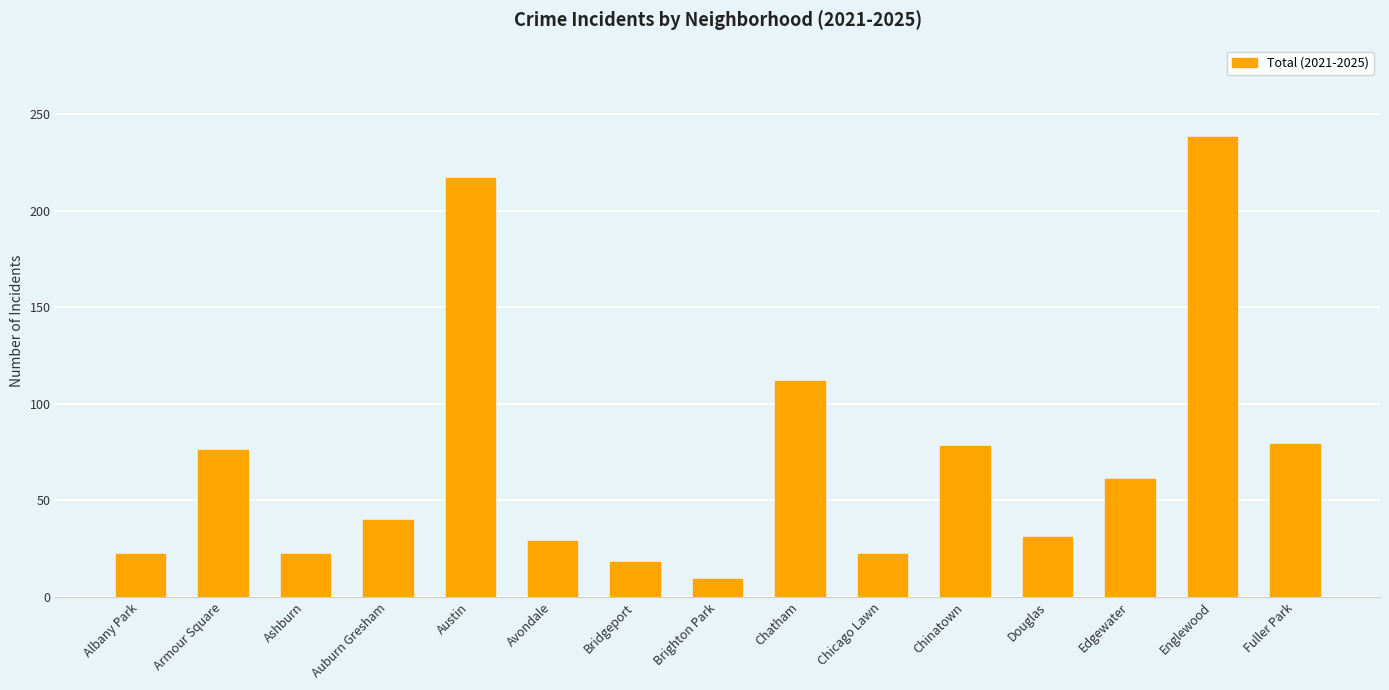

Is it true that the value at Chatham is 66?

False